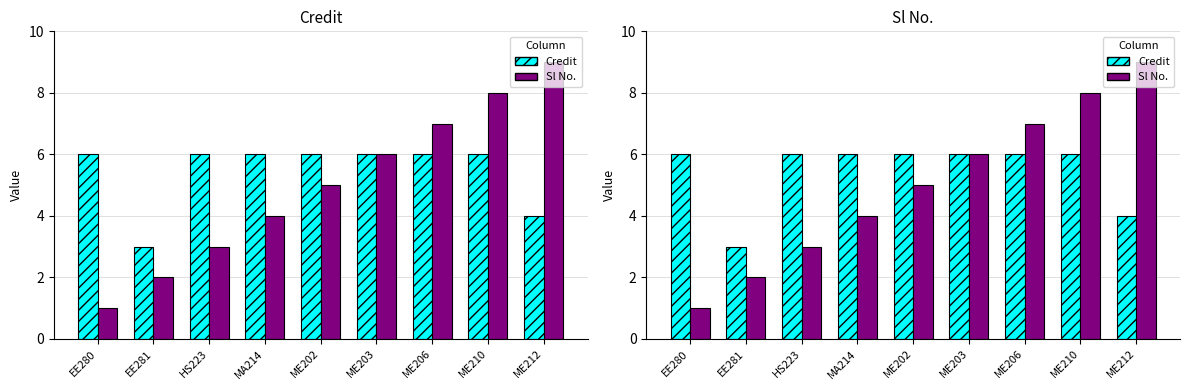

The Credit series shows 6 at ME203. True or false?

True